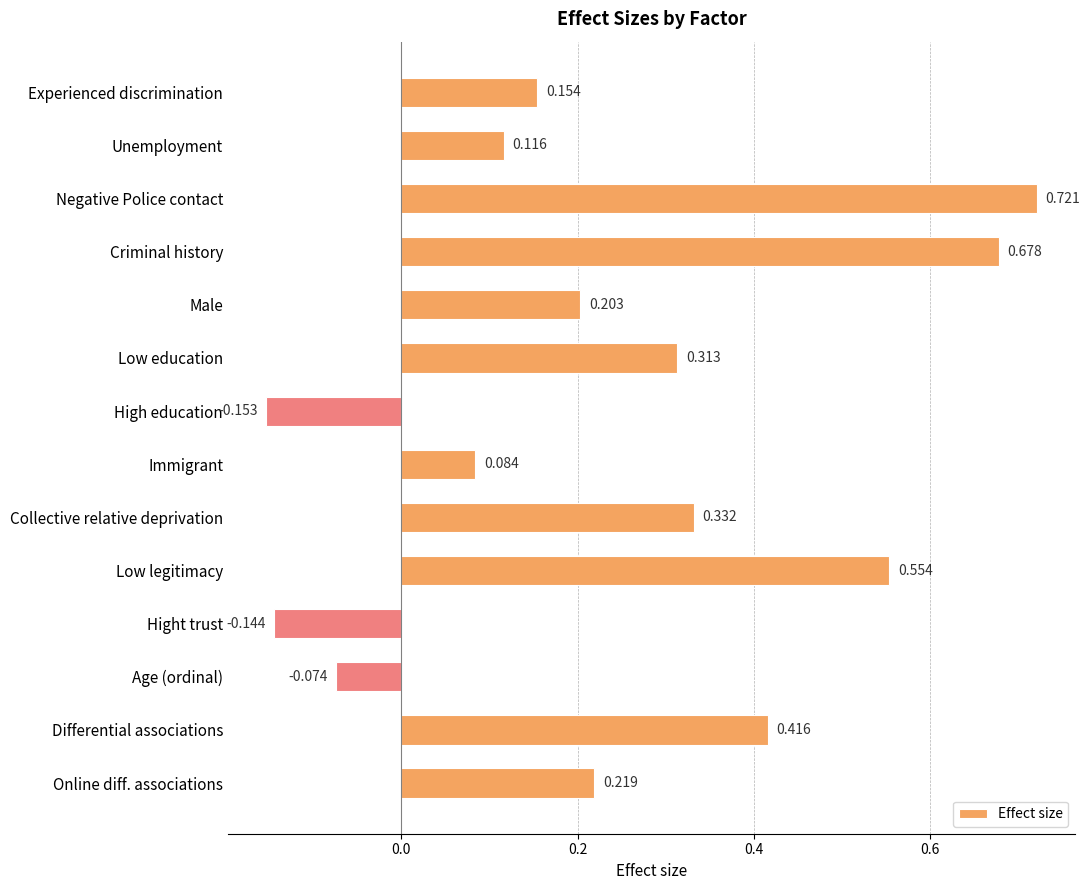

What is the label of the 8th bar from the bottom?

High education